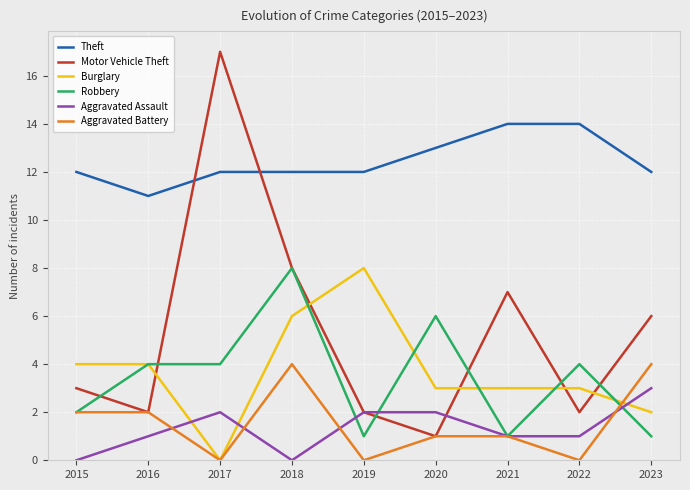

Which series has the largest total across all categories?

Theft